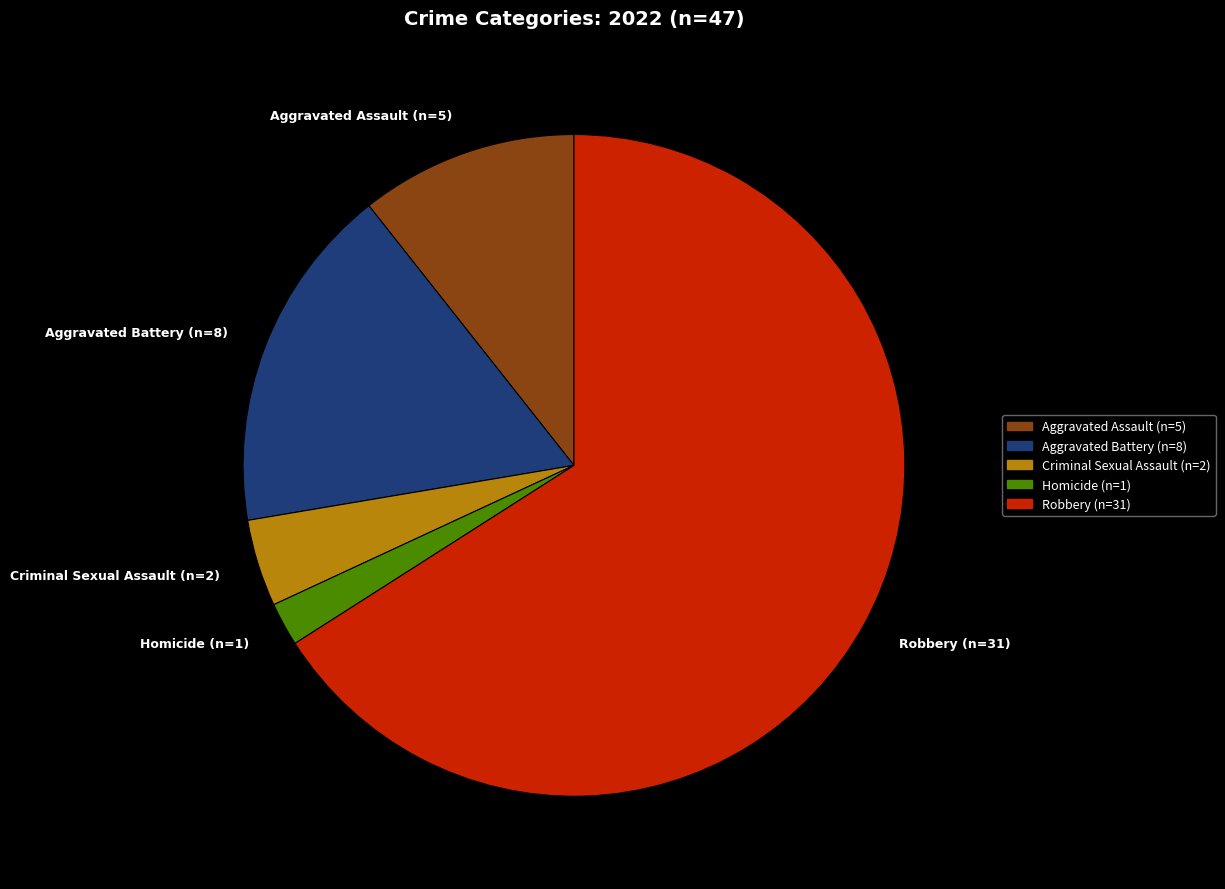

Is the sum of Robbery (n=31) and Aggravated Battery (n=8) greater than half?

Yes